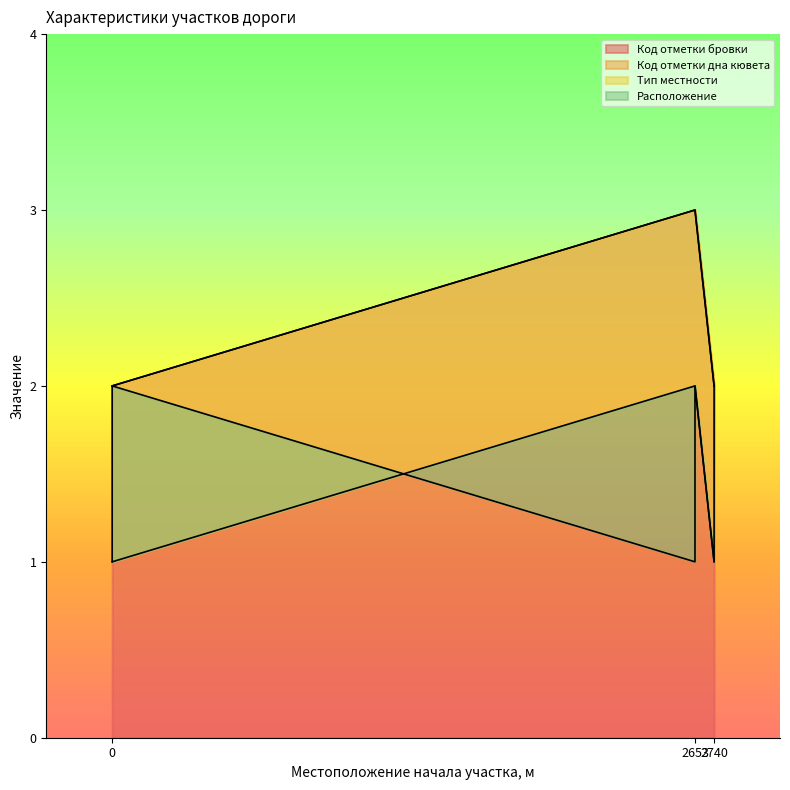

How many lines are shown in the chart?

4